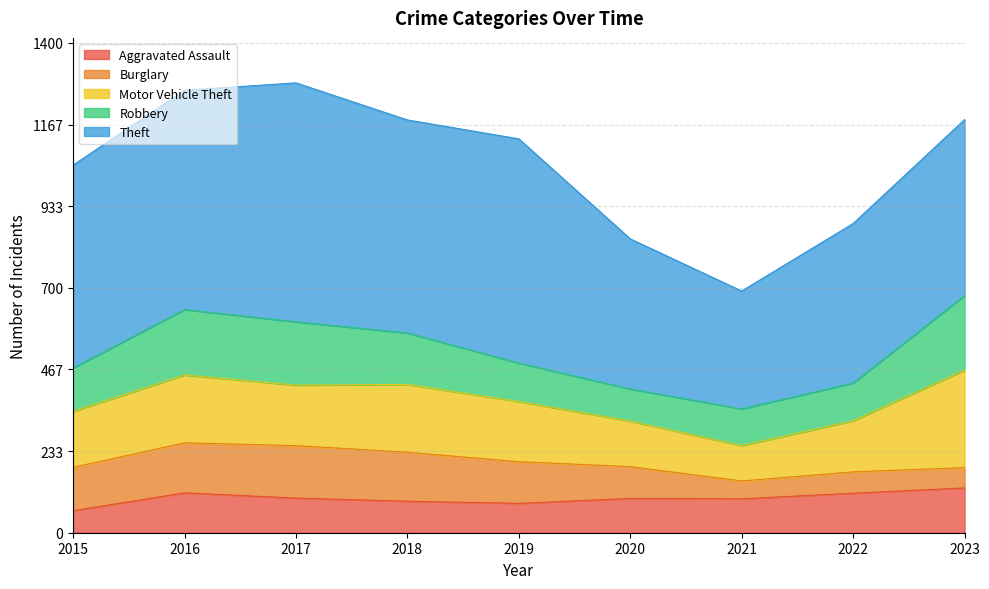

Reading right to left, transcribe all the data shown in this chart.

Aggravated Assault: 128	113	97	98	84	90	99	114	63
Burglary: 58	61	51	91	119	140	150	143	124
Motor Vehicle Theft: 279	146	101	130	172	194	173	194	160
Robbery: 213	108	105	92	110	147	181	187	124
Theft: 503	456	337	429	641	609	683	627	580